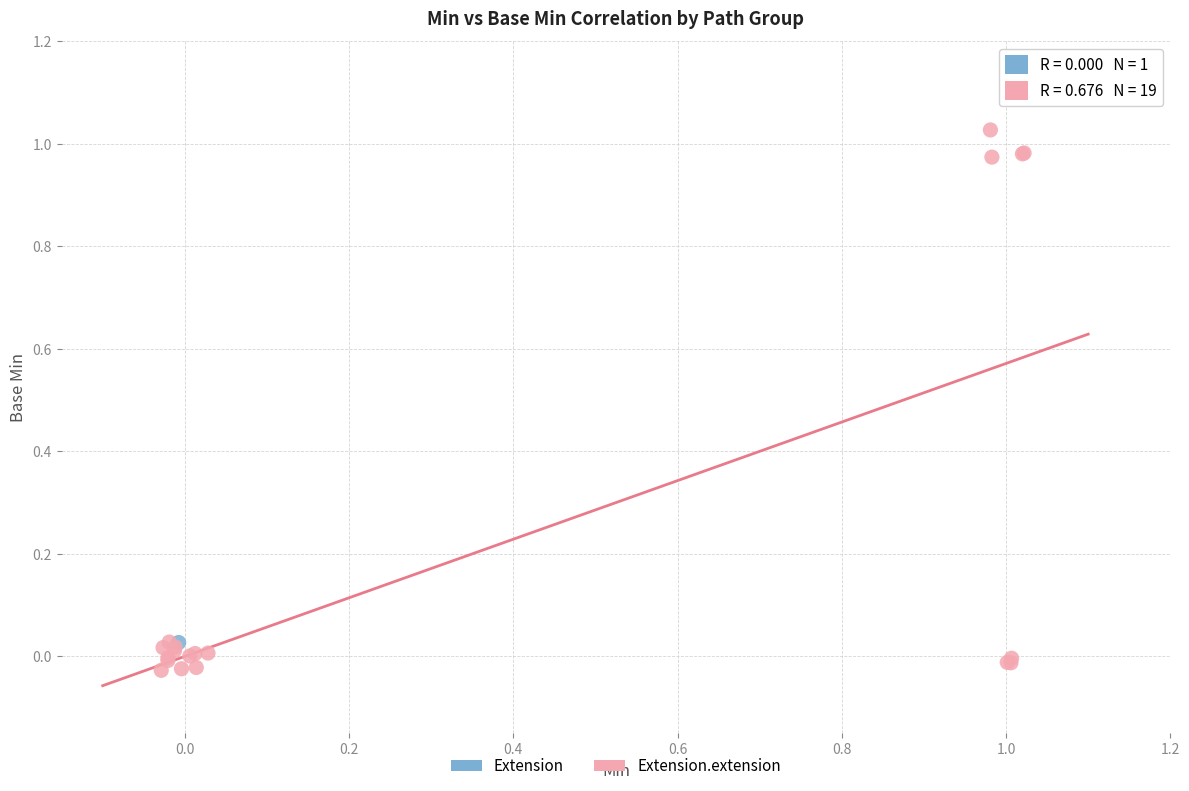

What are all the series names shown in the legend?

Extension, Extension.extension